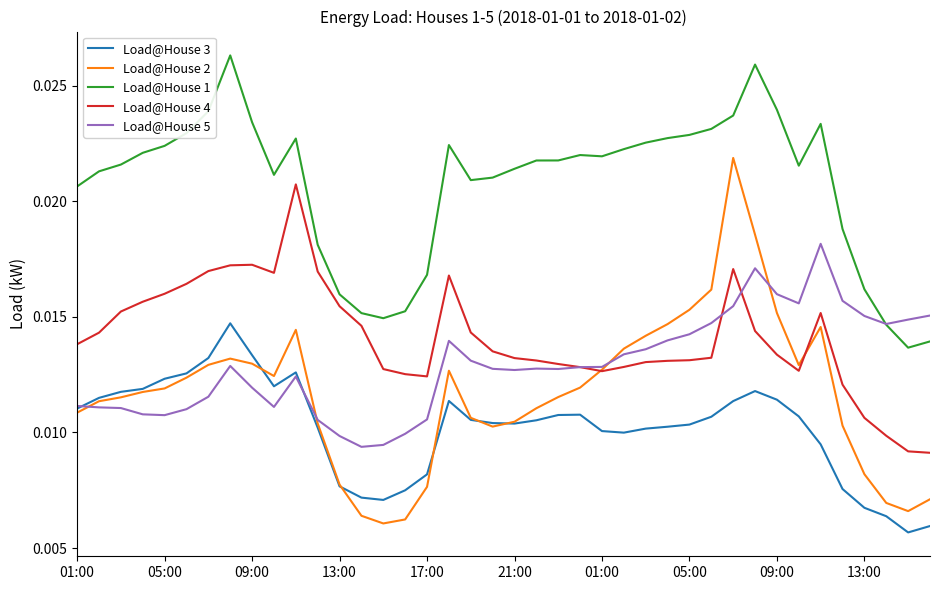

Which series has the largest total across all categories?

Load@House 1